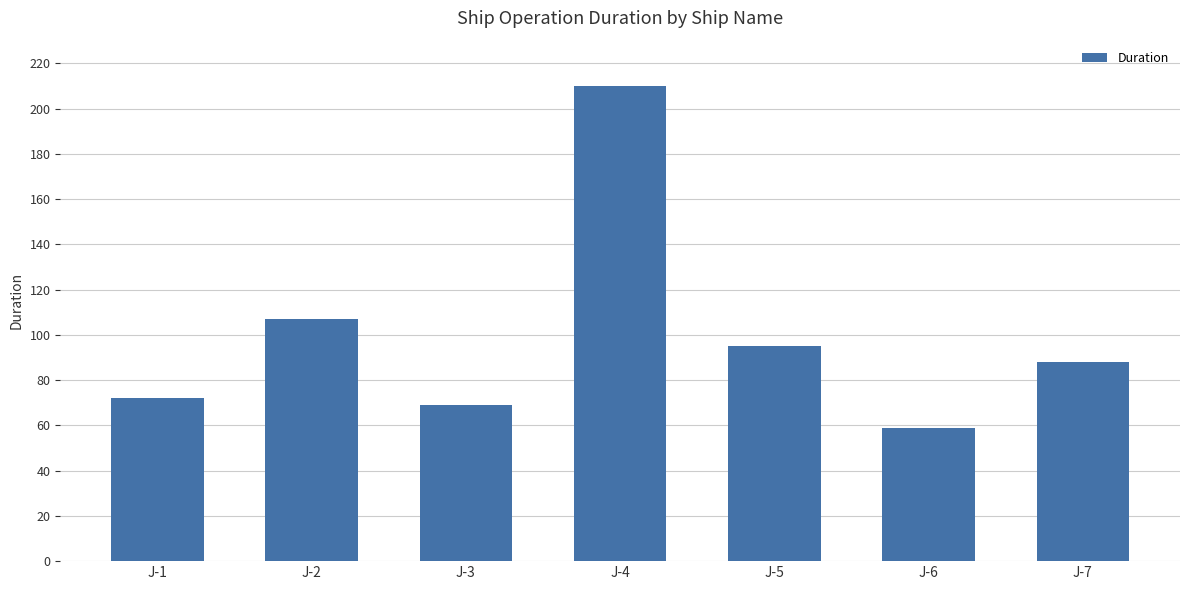

What is the maximum value shown in the chart?

210